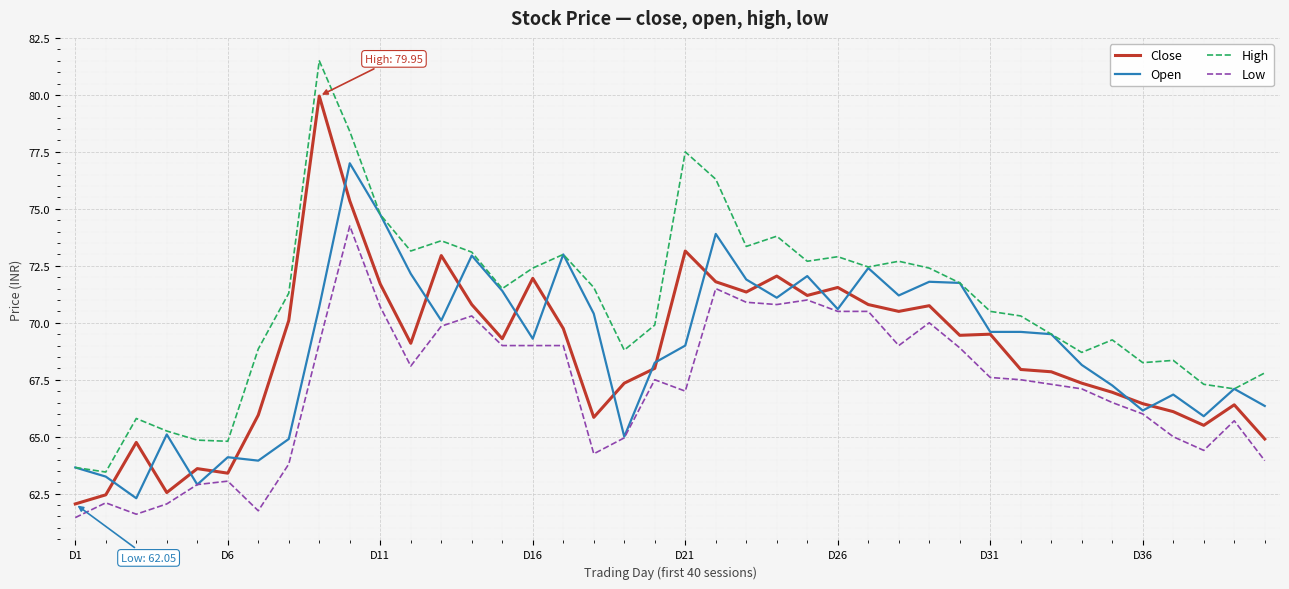

What is the greatest value displayed?

81.5